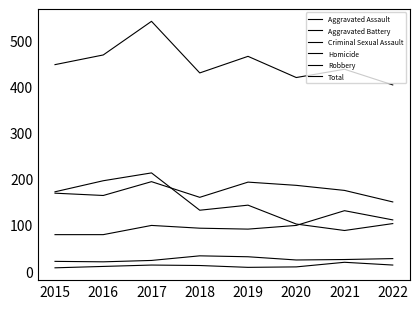

Does the chart have visible grid lines?

No